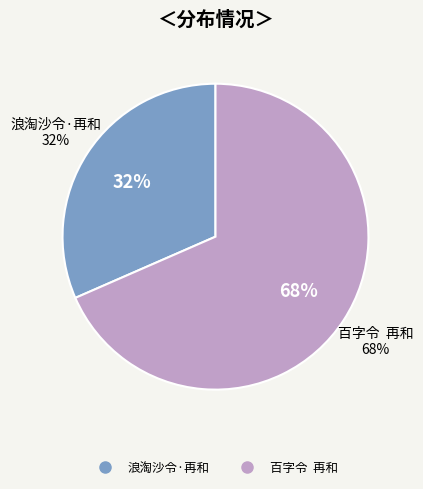

To the nearest percent, what portion does 浪淘沙令·再和 represent?

32%